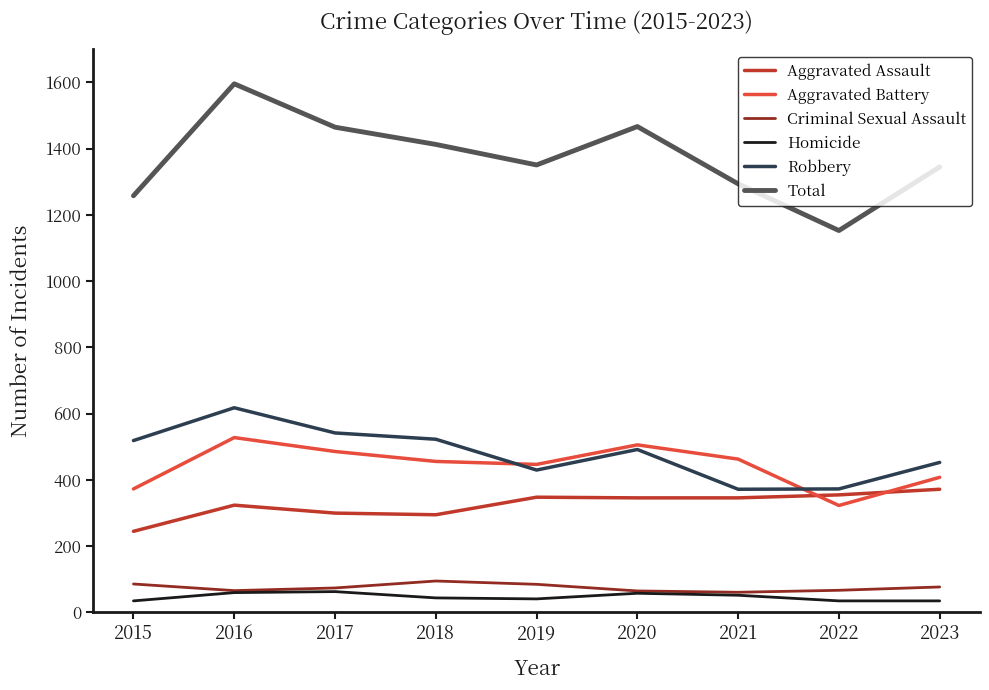

Which category has the lowest value in the Total series?

2022